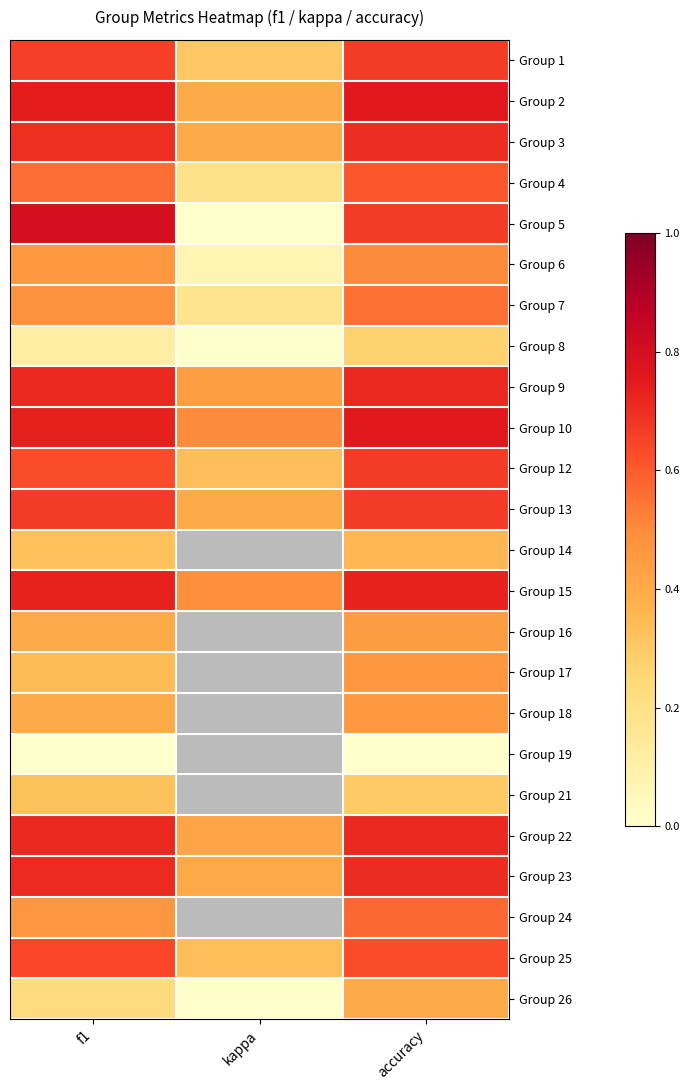

At how many categories does at least one series exceed 0?

3